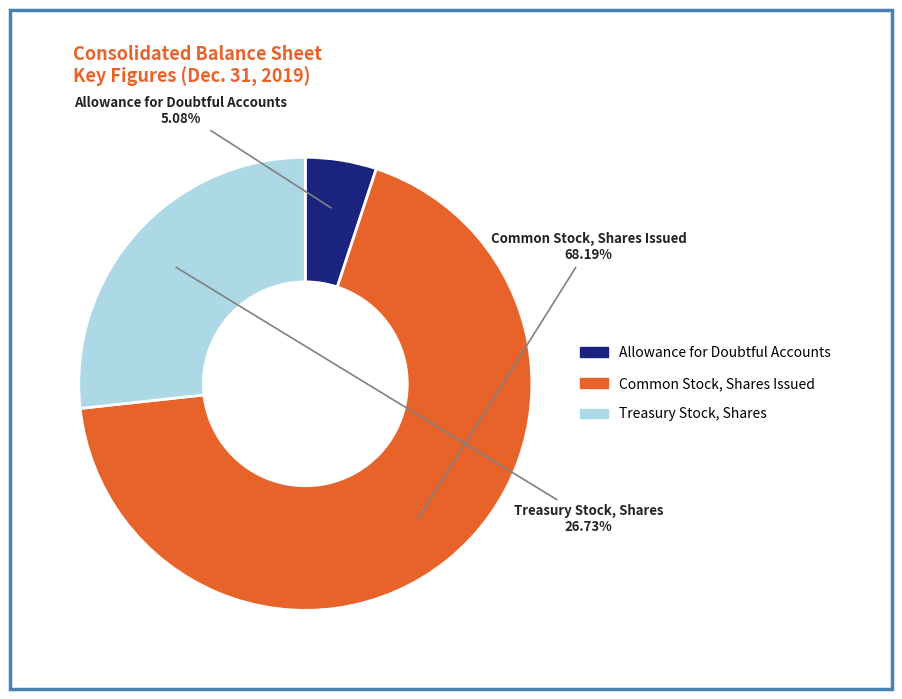

Is there any slice that represents more than half of the pie?

Yes